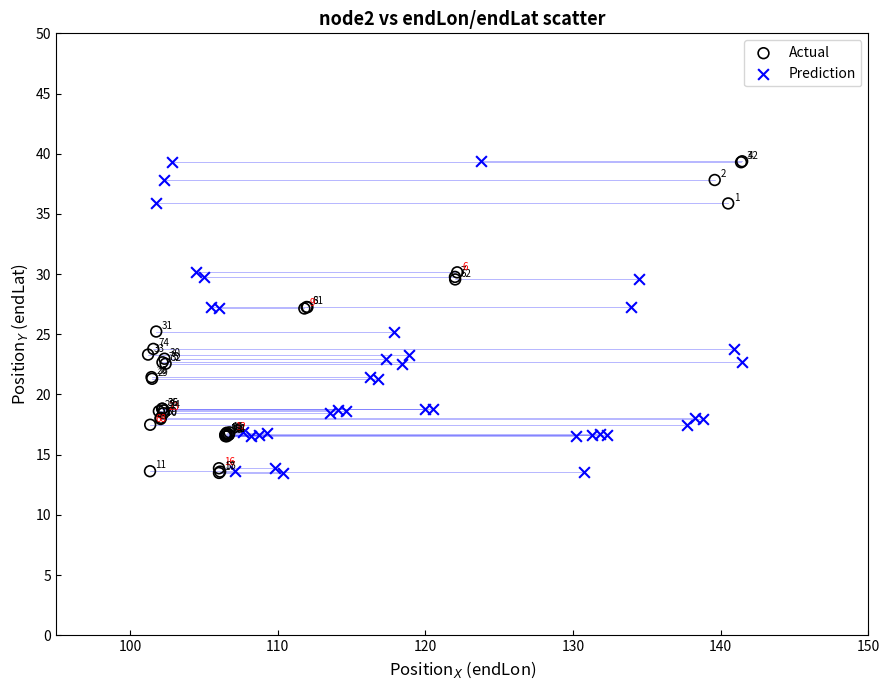

What are all the series names shown in the legend?

Actual, Prediction